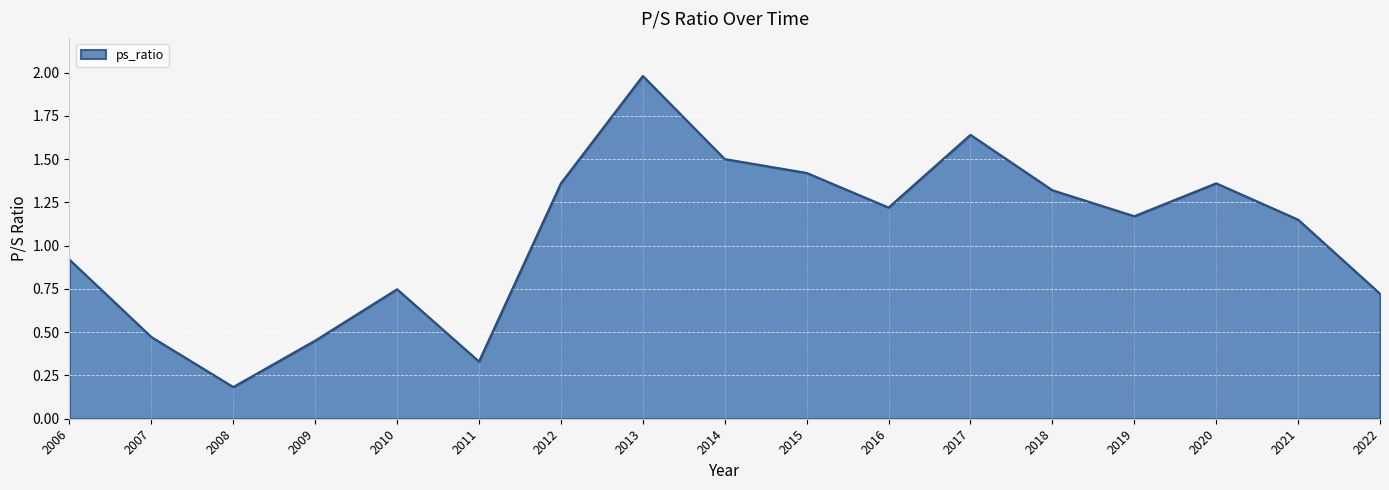

Count the number of categories in the chart.

17